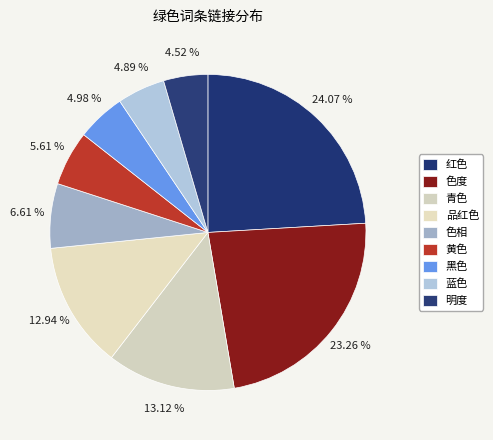

Which slice is the largest?

红色